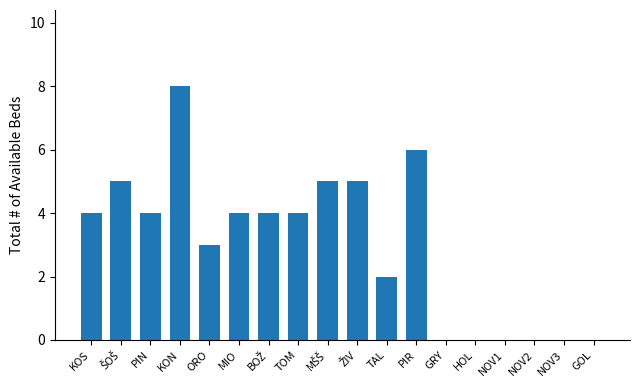

What value does the data have at KON?

8